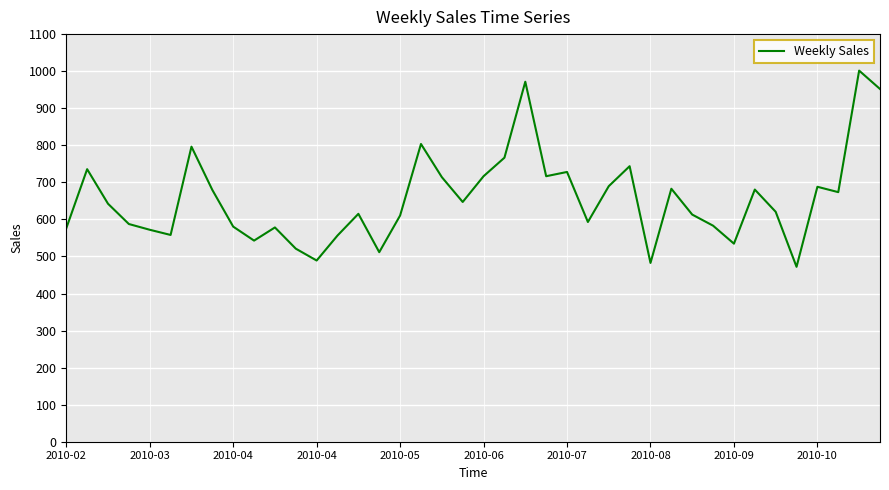

What is the difference between the maximum and minimum values?

529.5